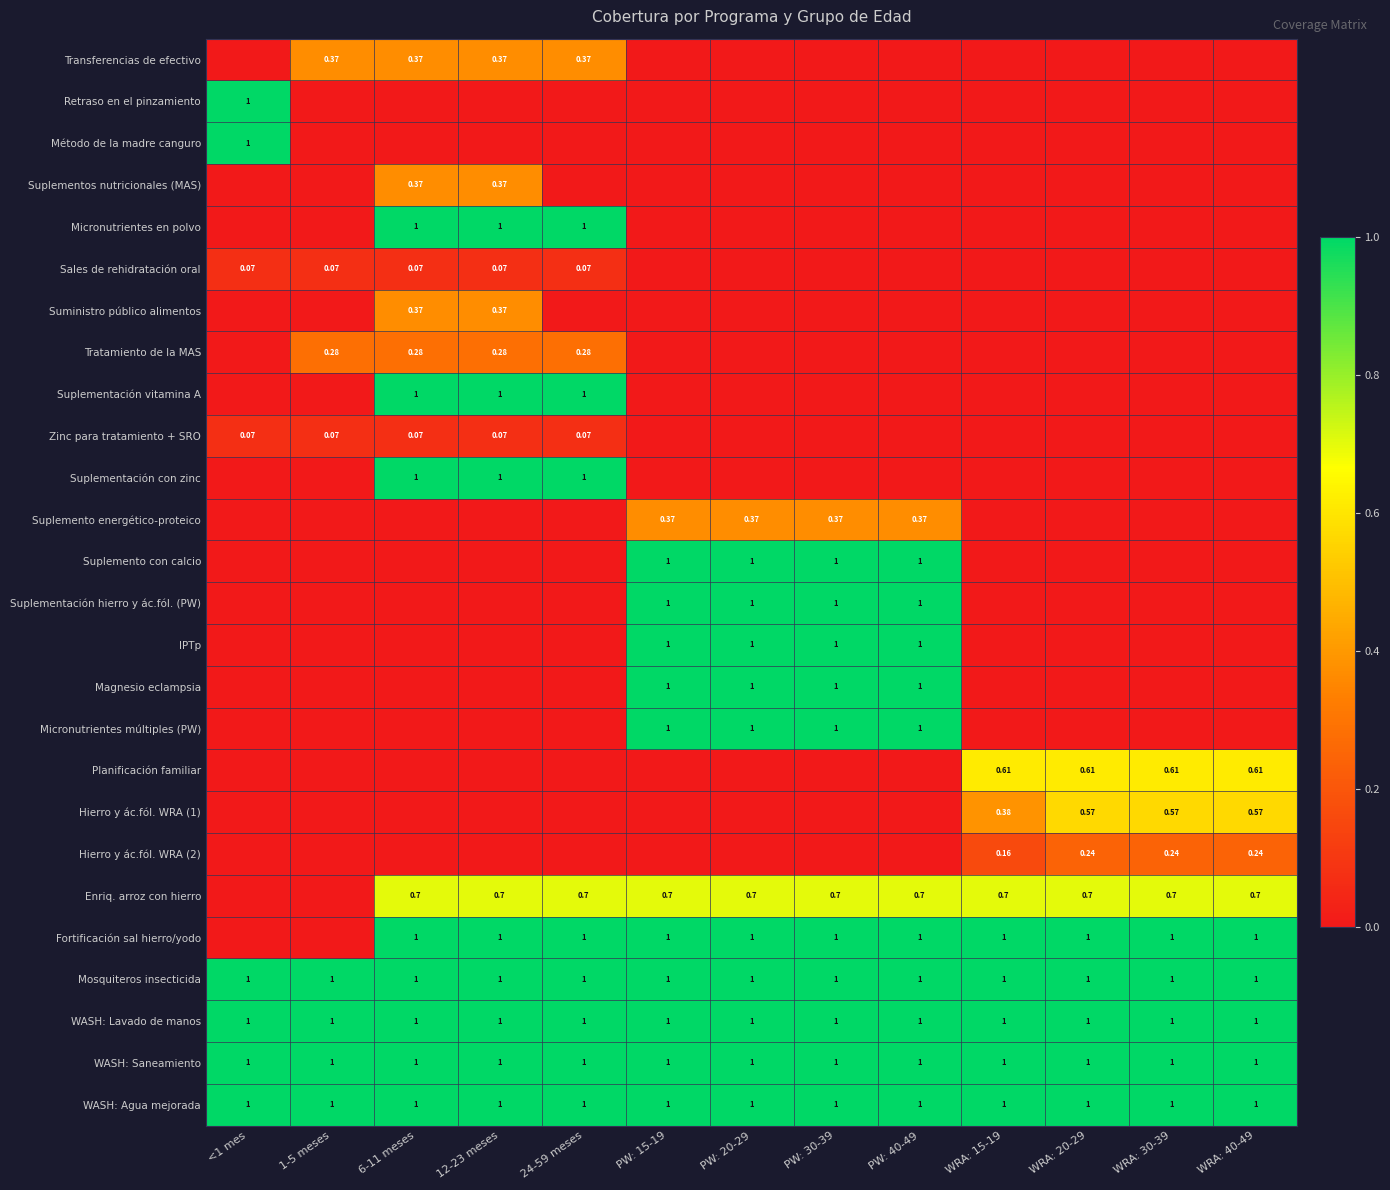

At which category is the sum across all series the highest?

PW: 15-19